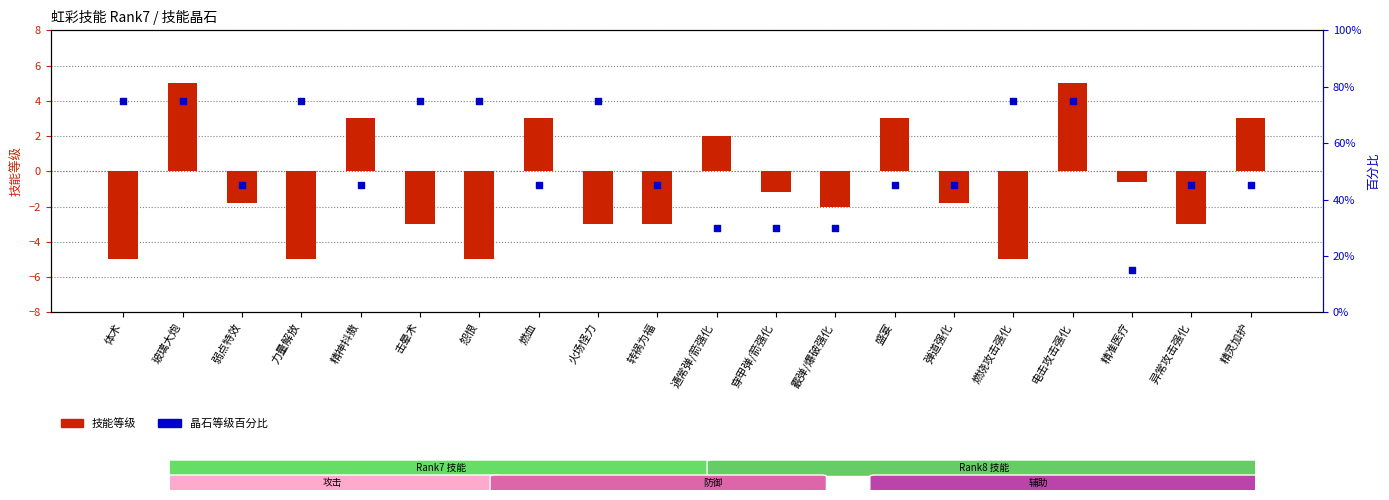

Which series has the widest spread of Y values?

晶石等级百分比